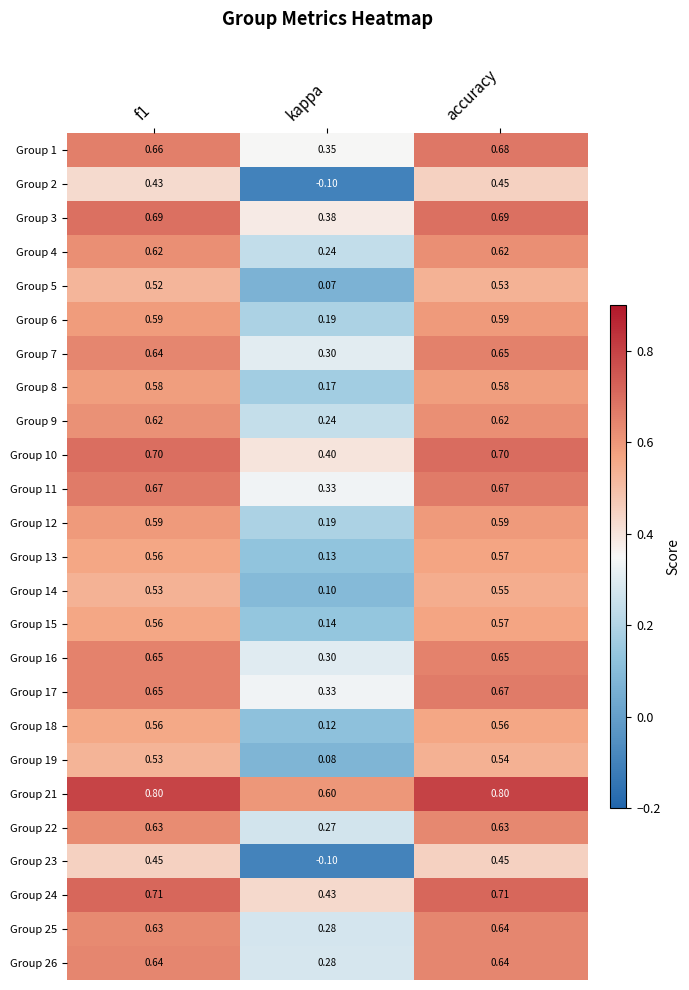

Where is Group 18 nearest to the value 0?

kappa